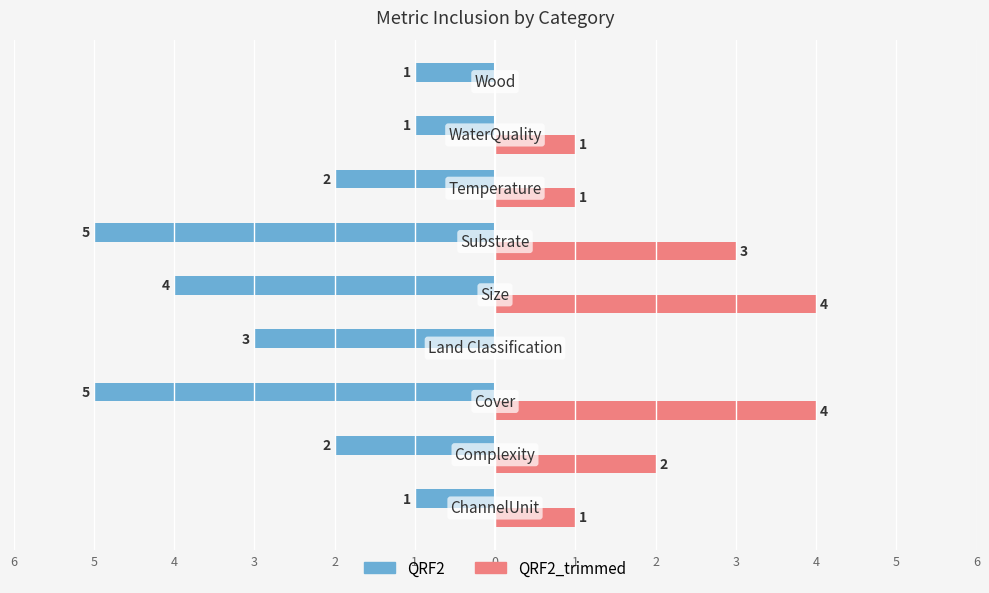

What are all the series names shown in the legend?

QRF2, QRF2_trimmed